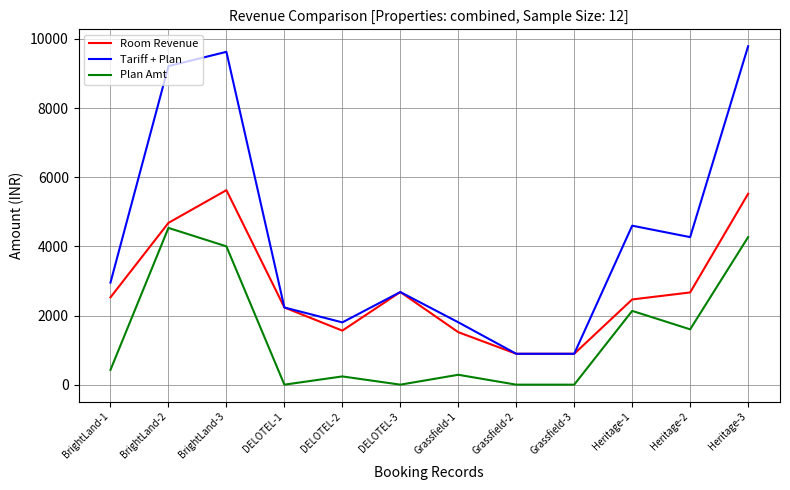

What is the difference between the highest and lowest values at Heritage-3?

5520.0